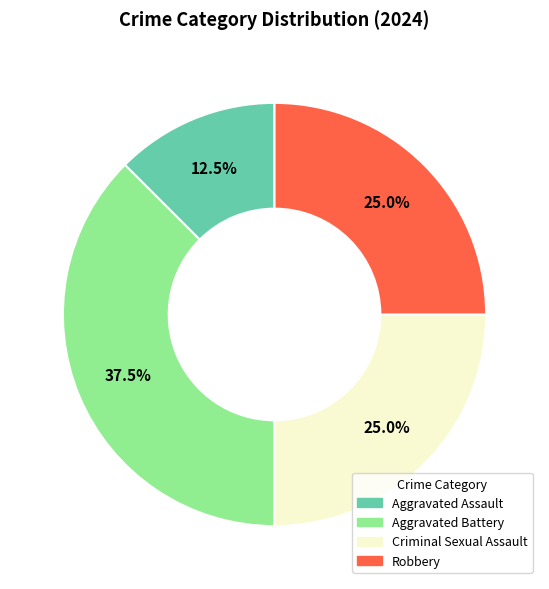

Combined, what portion of the pie is Robbery and Criminal Sexual Assault?

50.0%